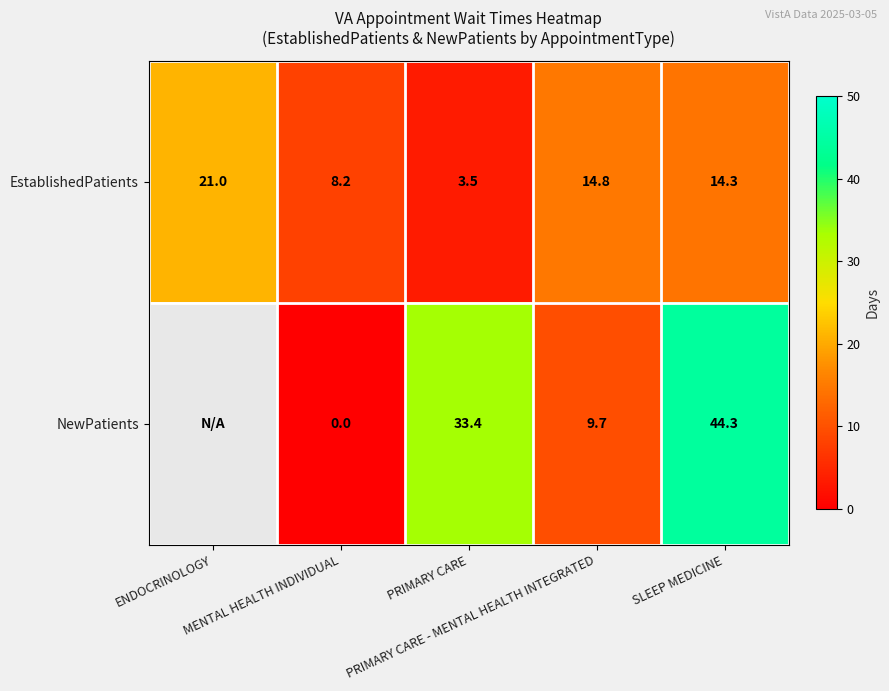

What is the highest value of the EstablishedPatients series?

21.0